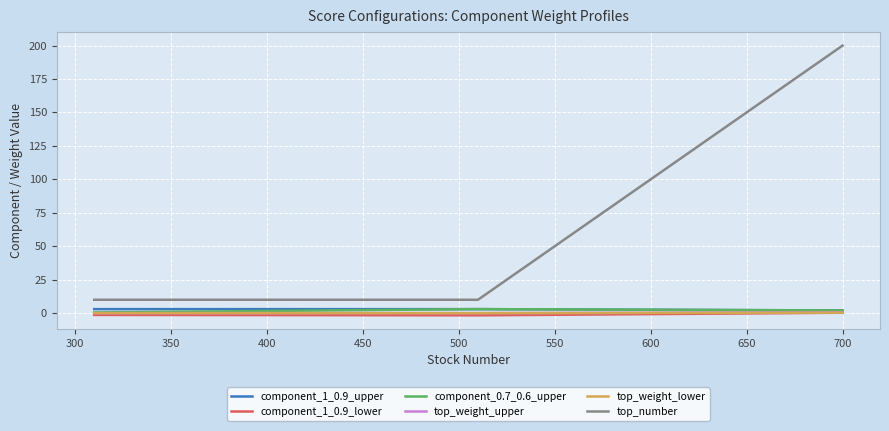

Which series has the largest range (max minus min)?

top_number